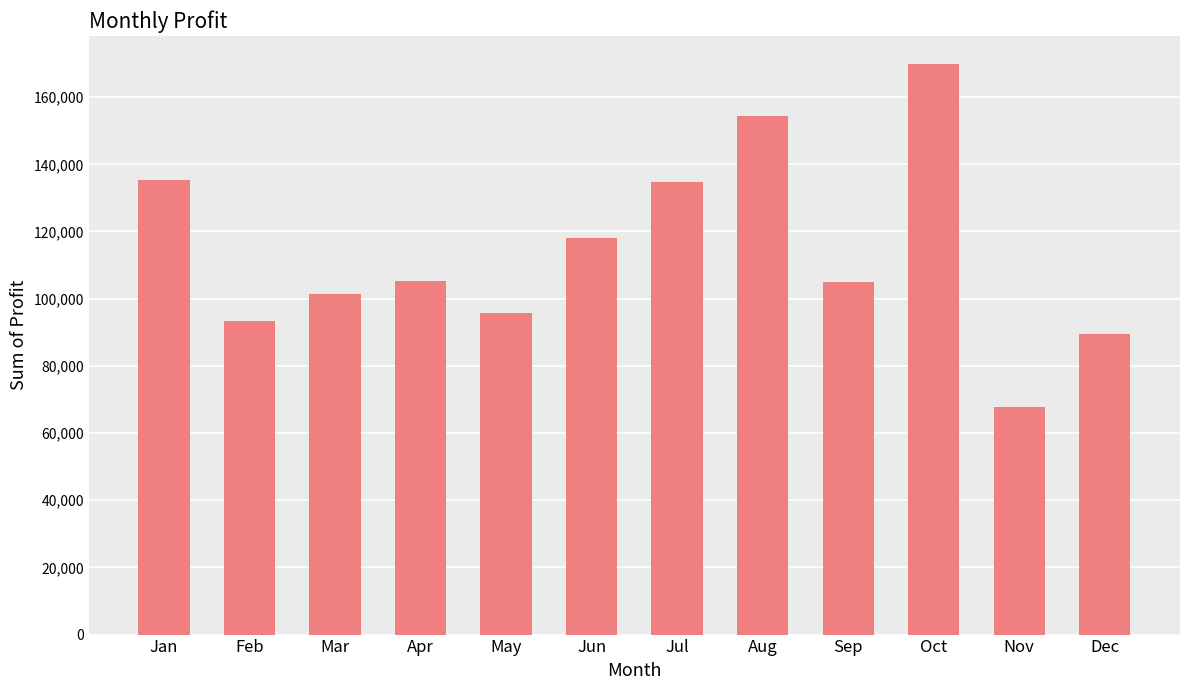

The value at Dec is 89573.8. True or false?

True